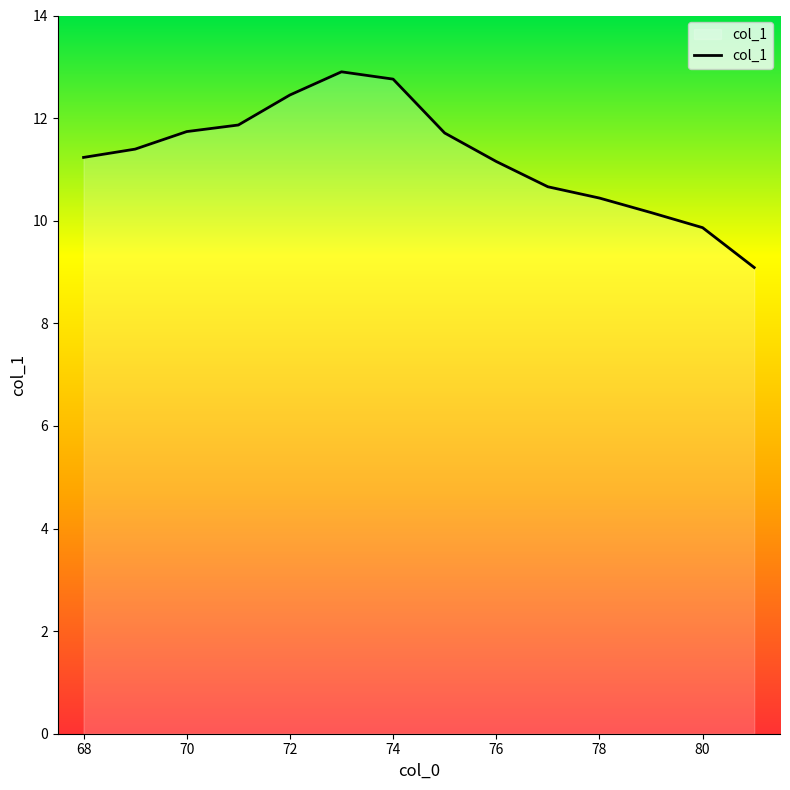

What is the difference between the maximum and minimum values?

3.8